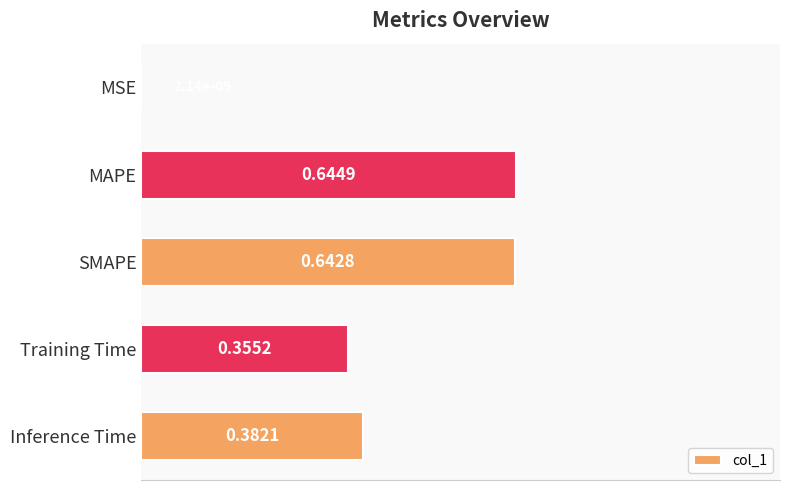

Which label corresponds to the largest value in the chart?

MAPE